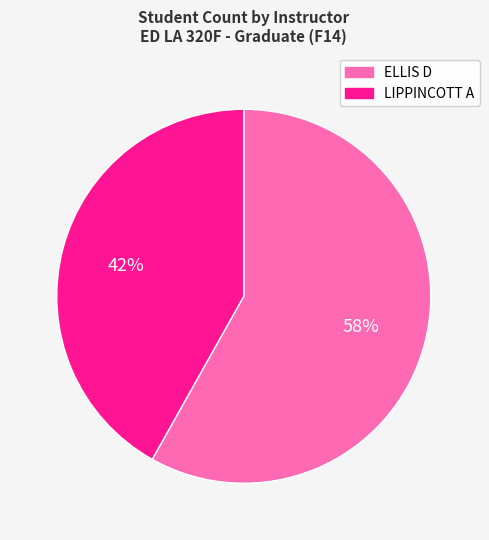

To the nearest percent, what portion does LIPPINCOTT A represent?

42%